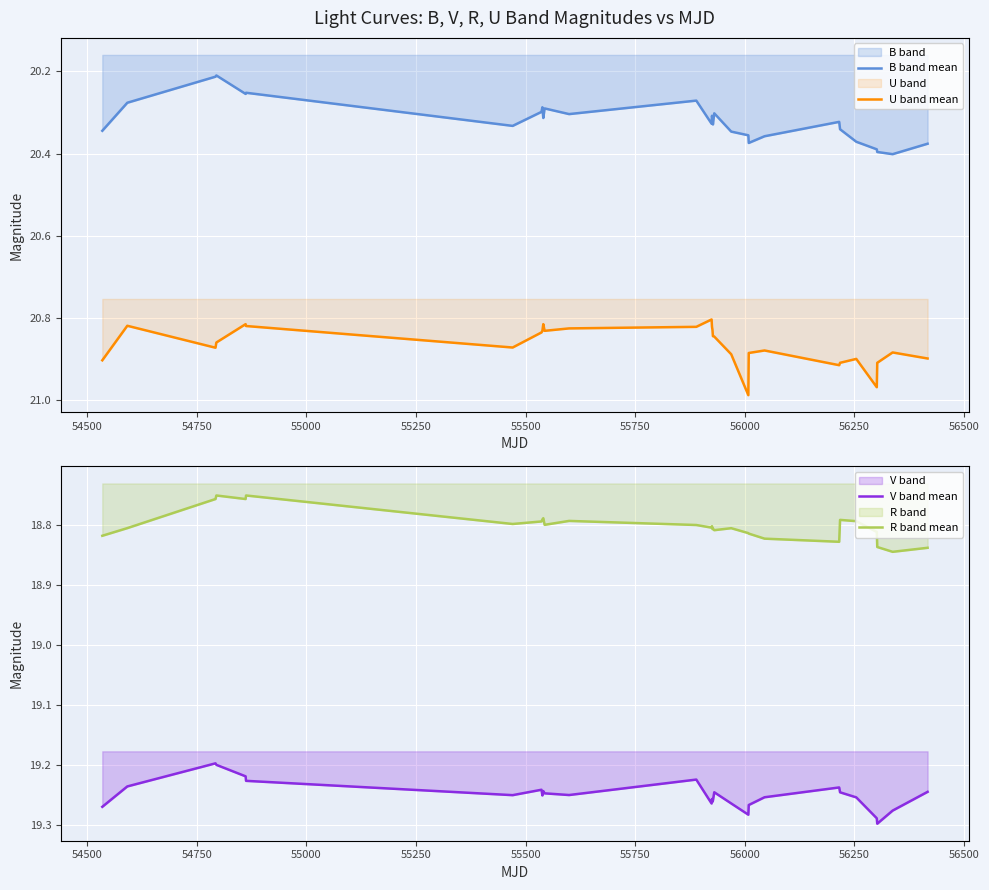

True or false: B band mean and V band mean intersect in this chart.

False